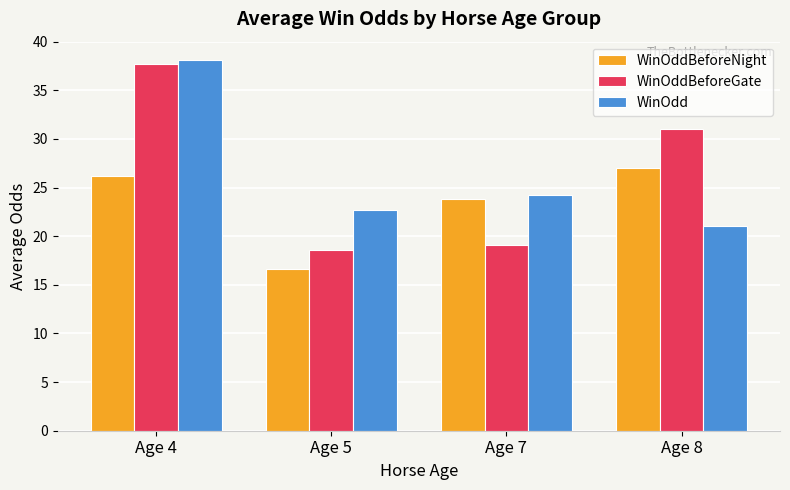

The value of WinOddBeforeNight at Age 4 is 26.2. True or false?

True